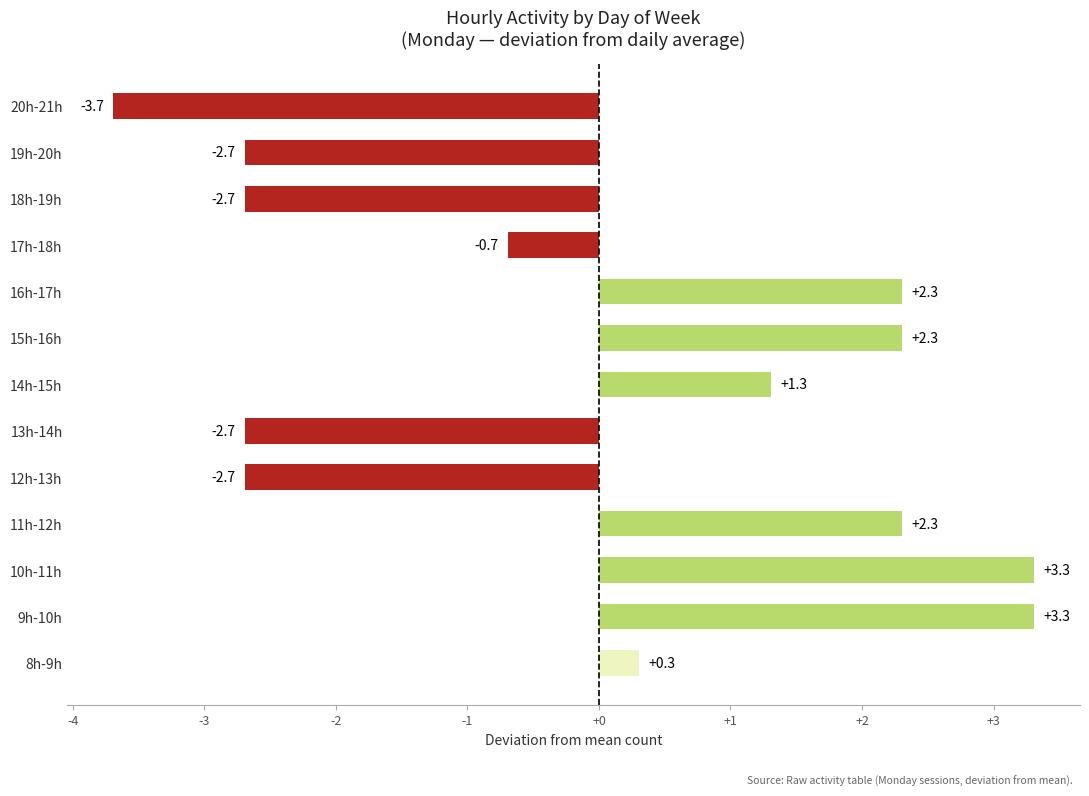

Where is the data nearest to the value 0?

8h-9h